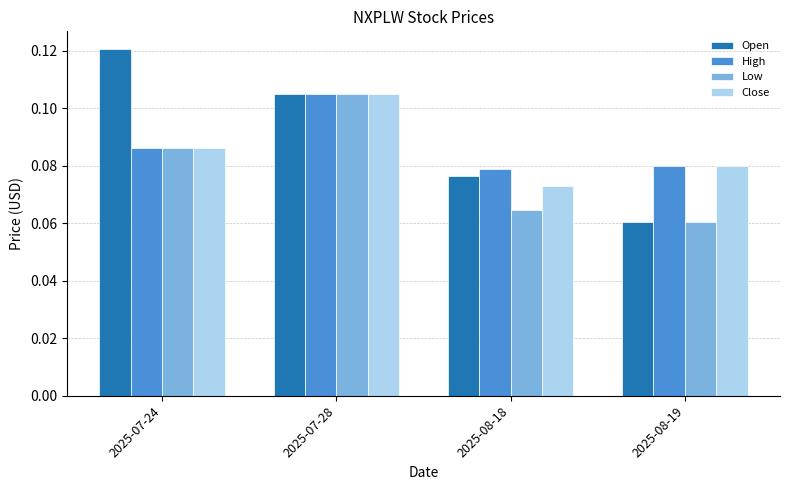

Rank the categories by Open value from highest to lowest.

2025-07-24, 2025-07-28, 2025-08-18, 2025-08-19